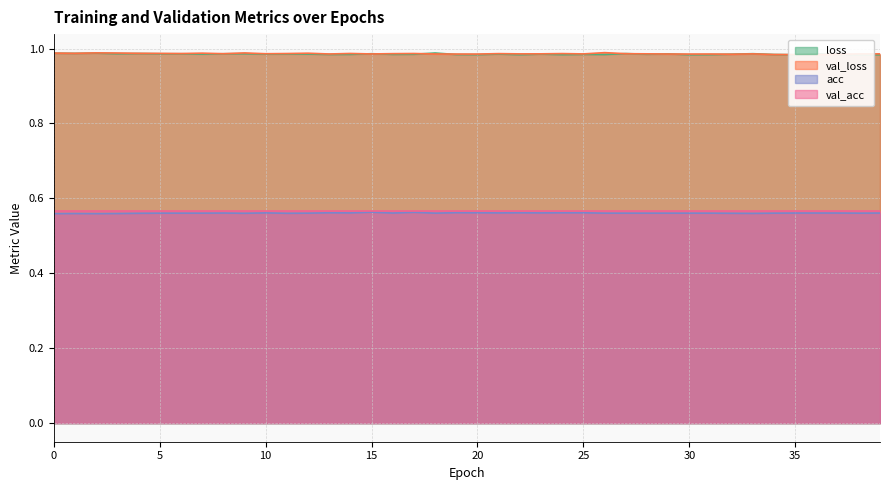

The acc series shows 0.6 at 10. True or false?

True